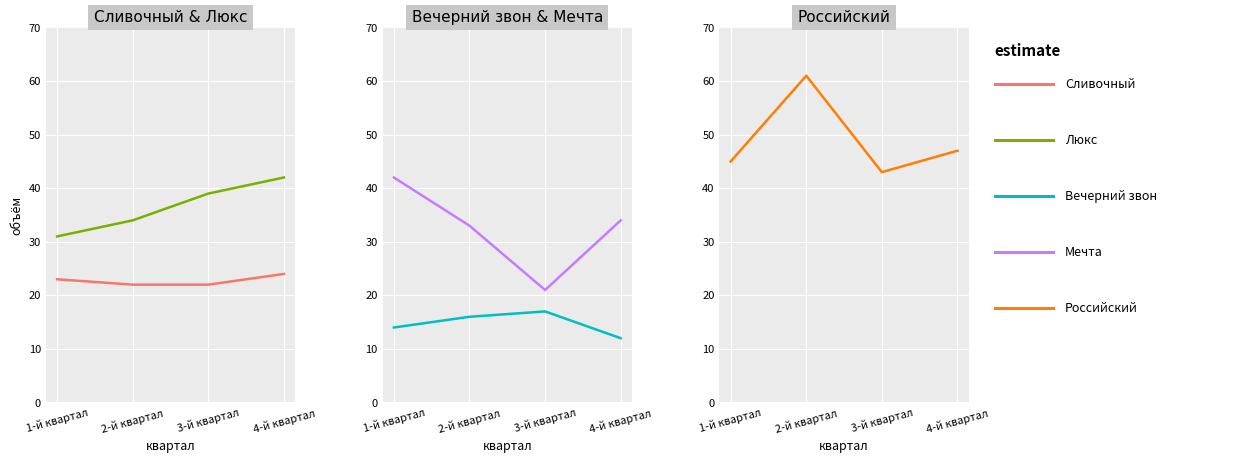

What is the difference between the second highest and second lowest values in the Люкс series?

5